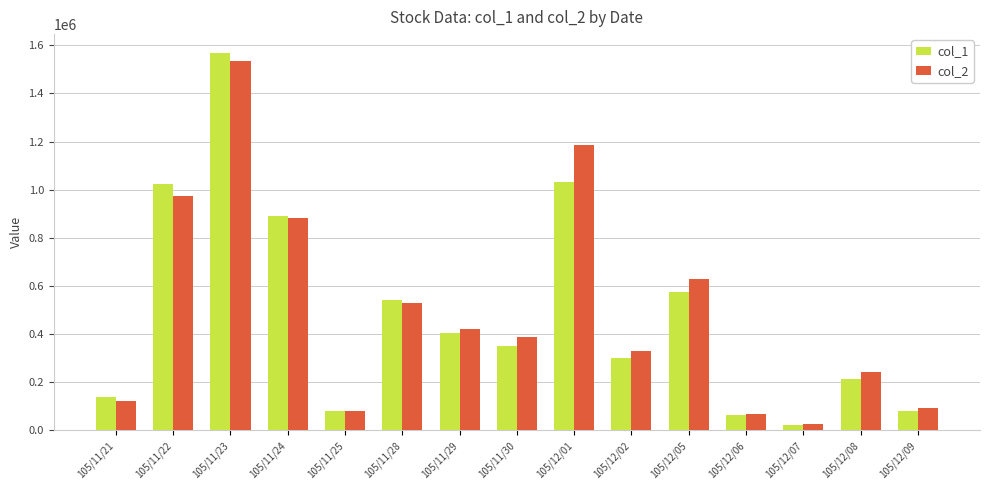

Which category has the highest value in the col_2 series?

105/11/23